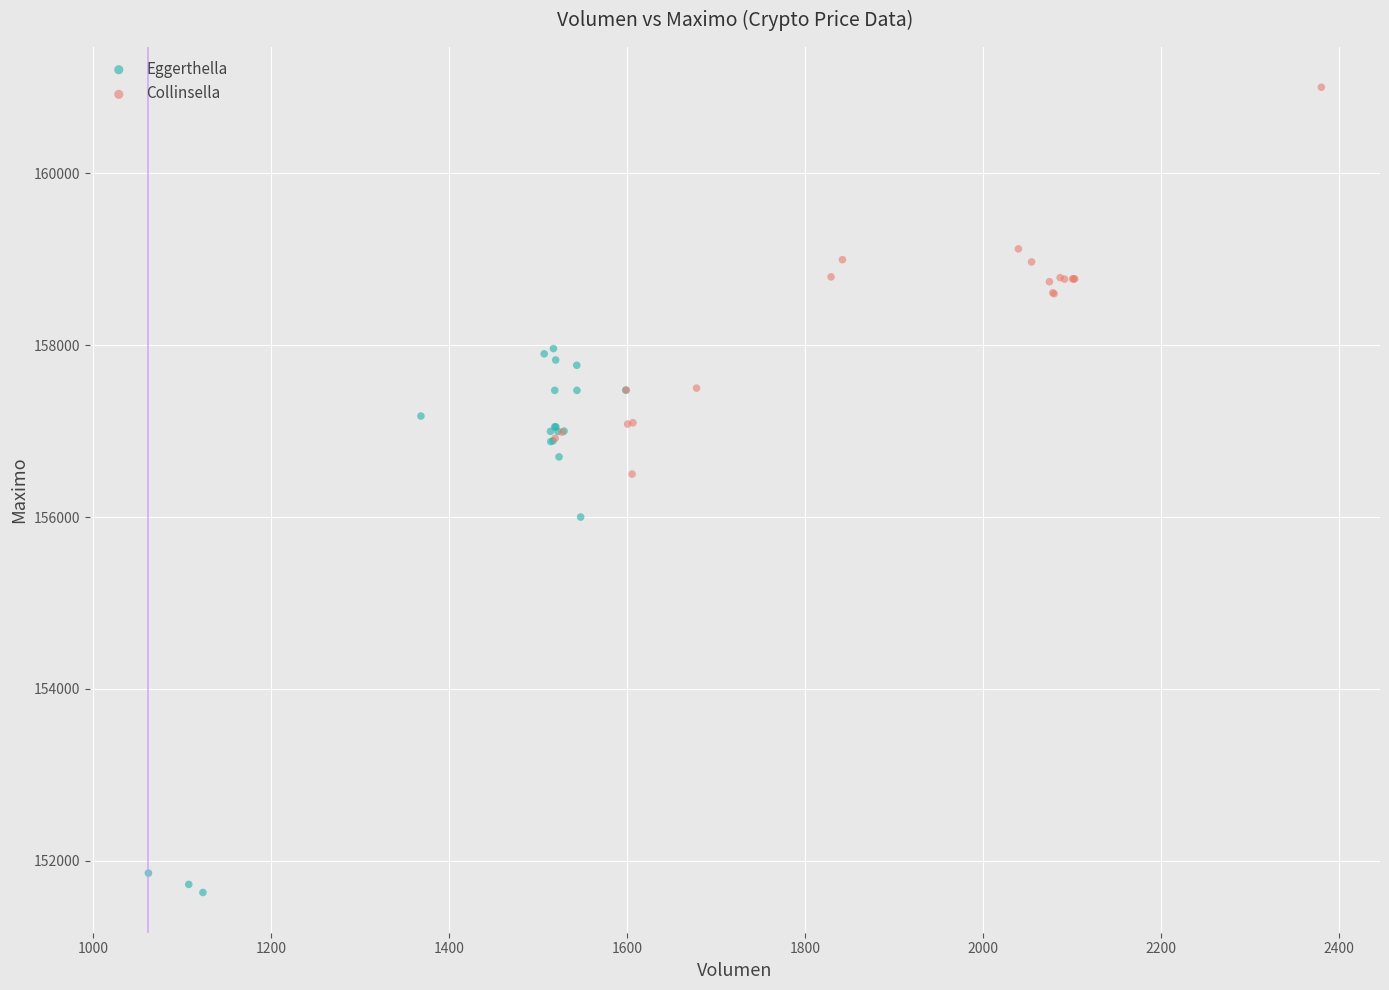

Which series reaches the maximum Y coordinate?

Collinsella